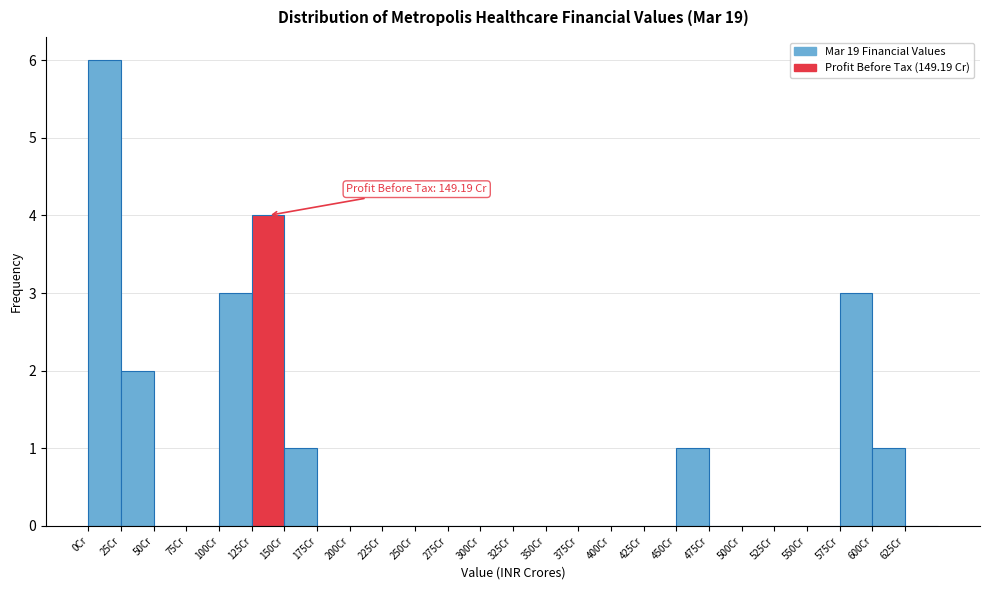

Over which range of the x-axis is the bar tallest?

0 to 25